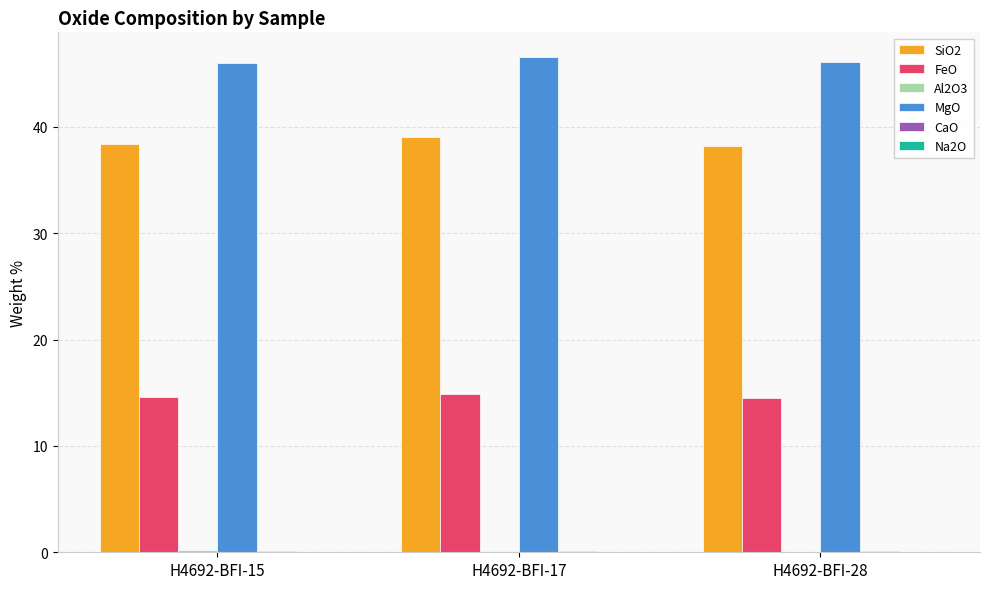

What is the greatest value displayed?

46.5